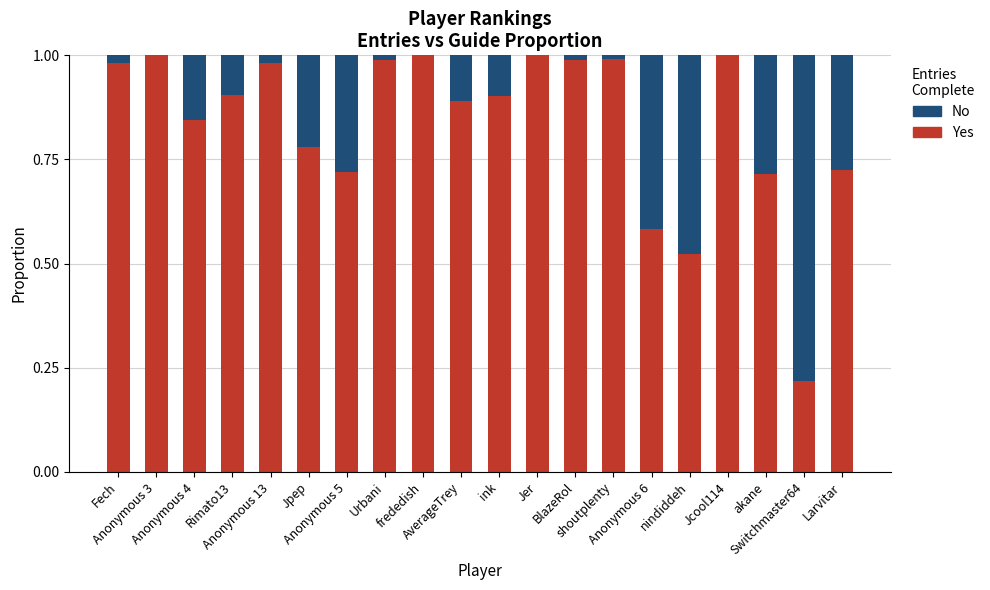

What is the sum of all Yes values?

16.7